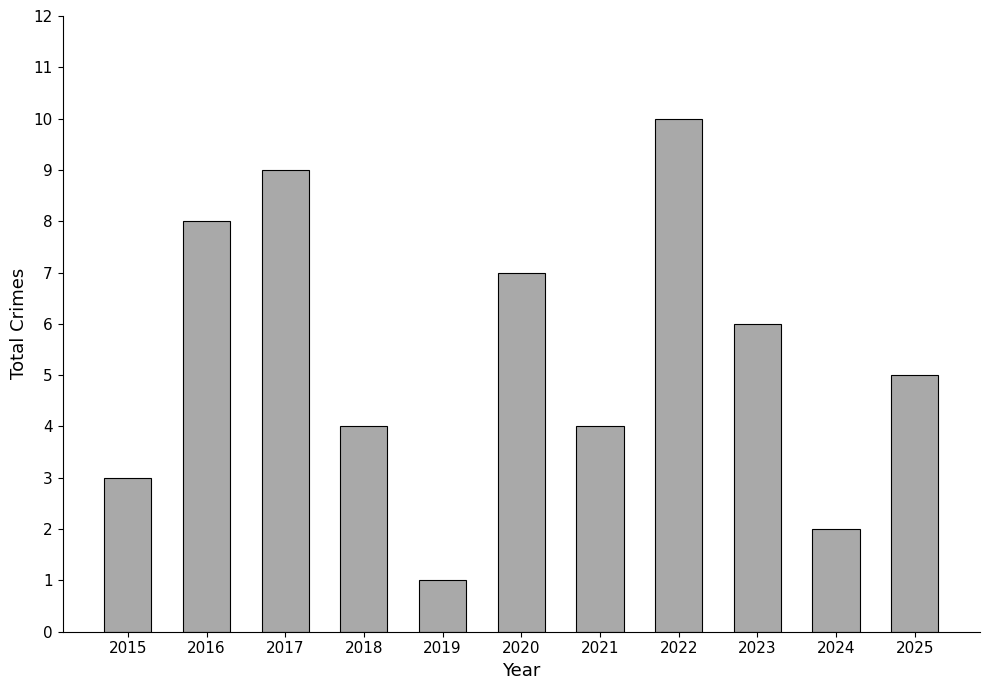

What is the value of the 2nd bar from the left?

8